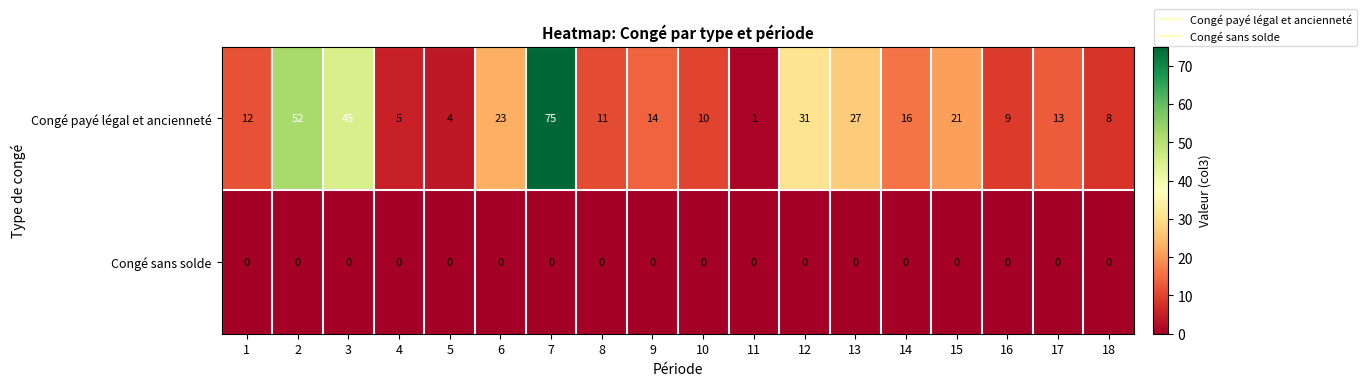

List the series in order of their peak value, lowest first.

Congé sans solde, Congé payé légal et ancienneté